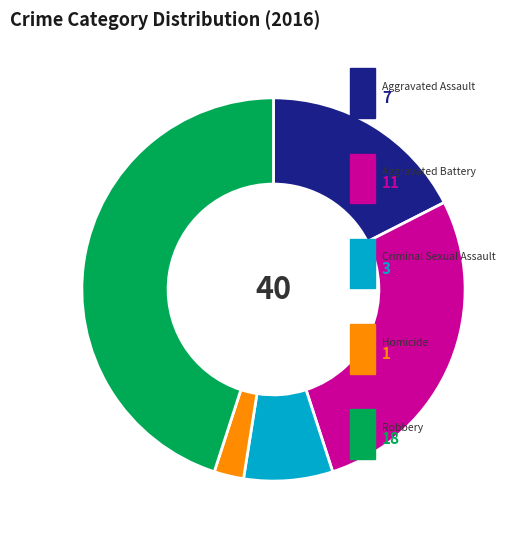

Does any single category account for the majority?

No